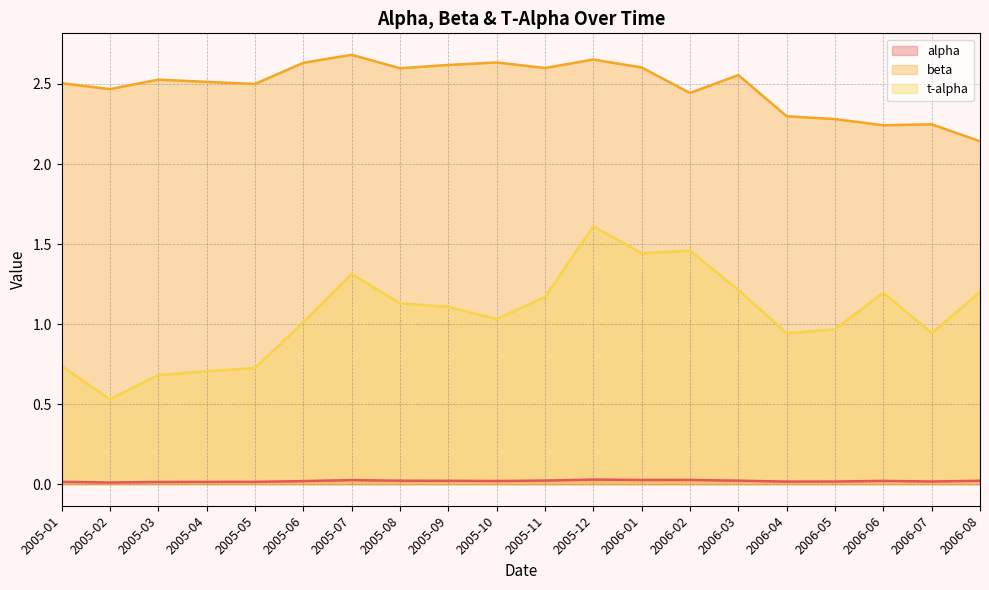

Is the value of beta line at 2005-03 greater than the value of alpha line at 2006-06?

Yes